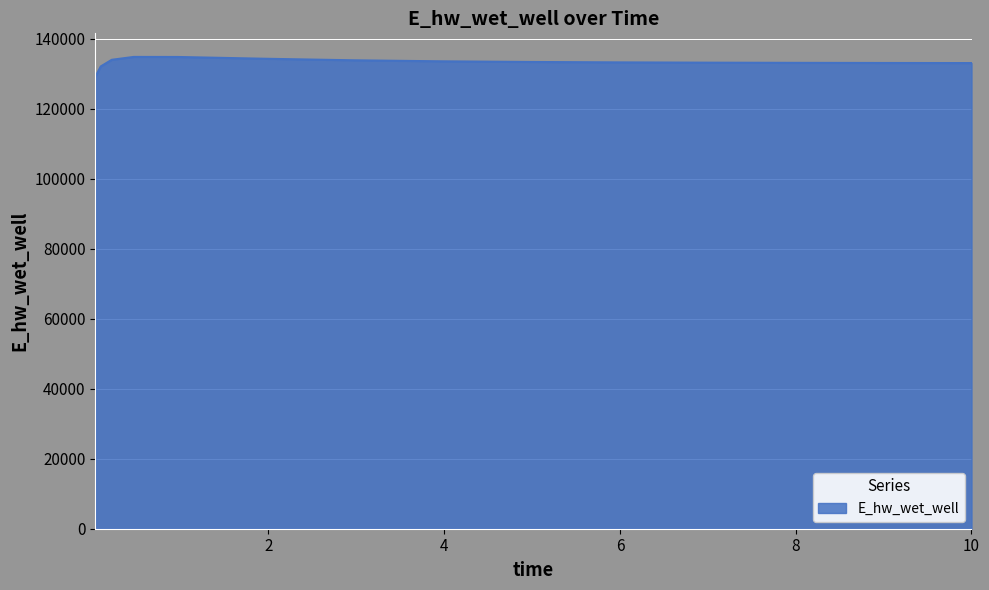

What is the difference between the maximum and minimum values?

5682.3